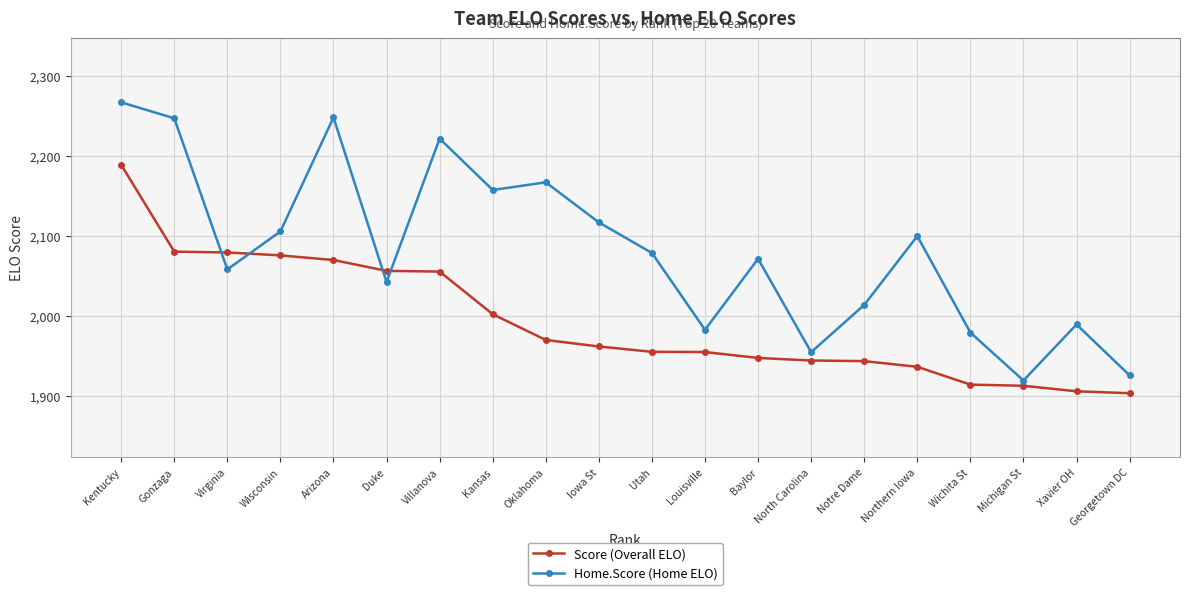

List the series in order of their overall mean, highest first.

Home.Score (Home ELO), Score (Overall ELO)